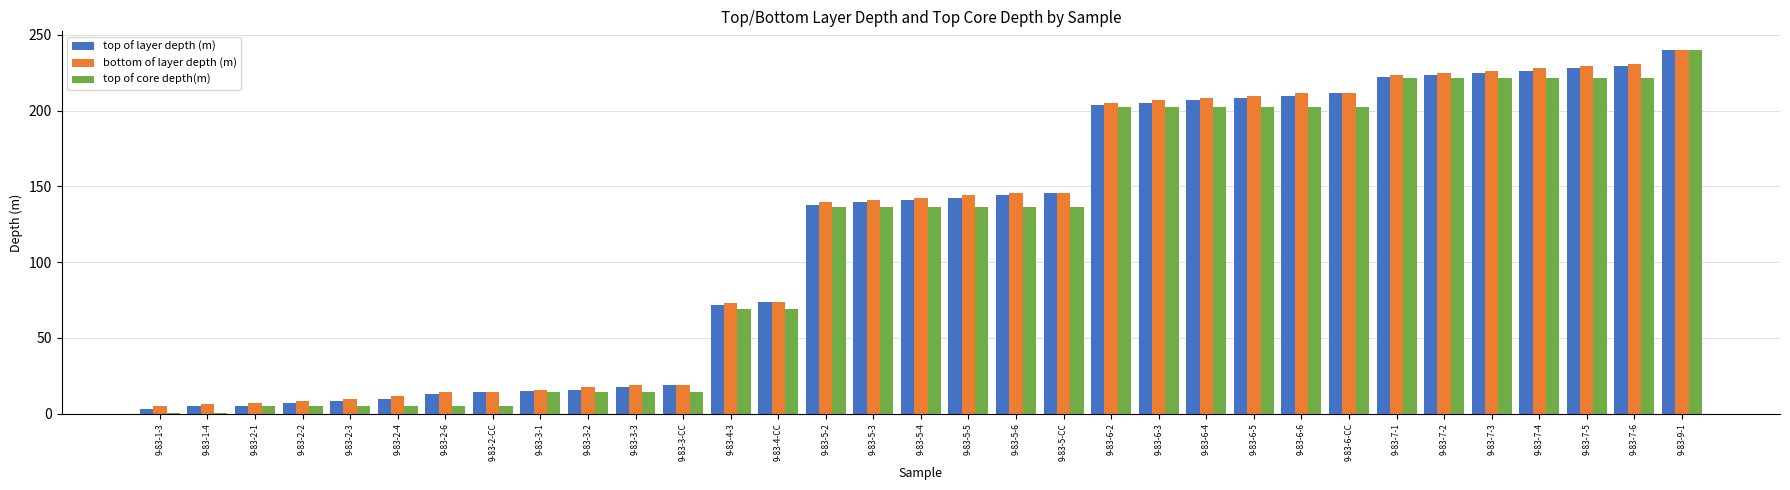

At which category is the sum across all series the highest?

9-83-9-1